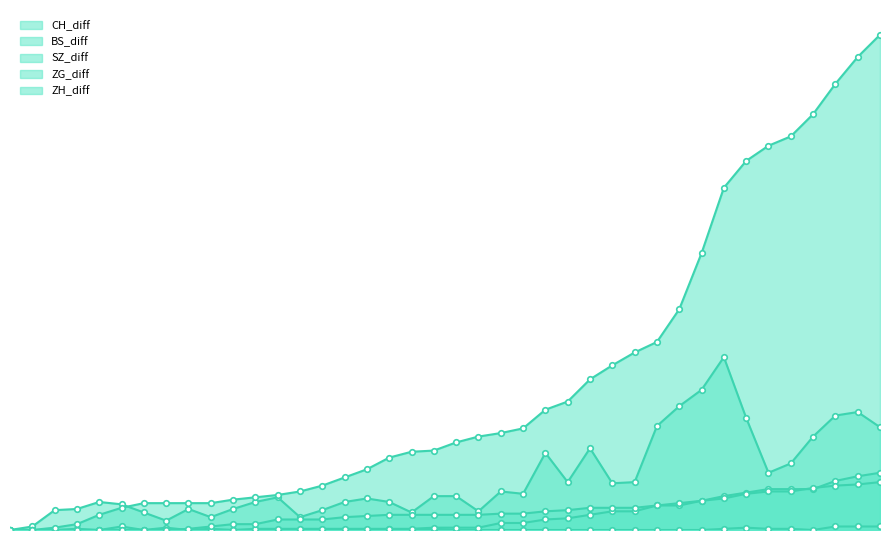

What is the maximum value shown in the chart?

424